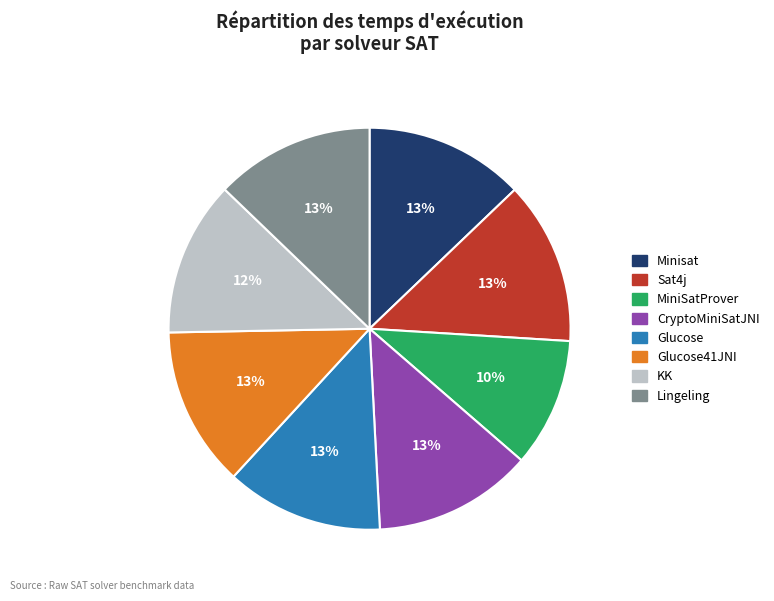

To the nearest percent, what is the difference between the largest and smallest slice percentages?

3%